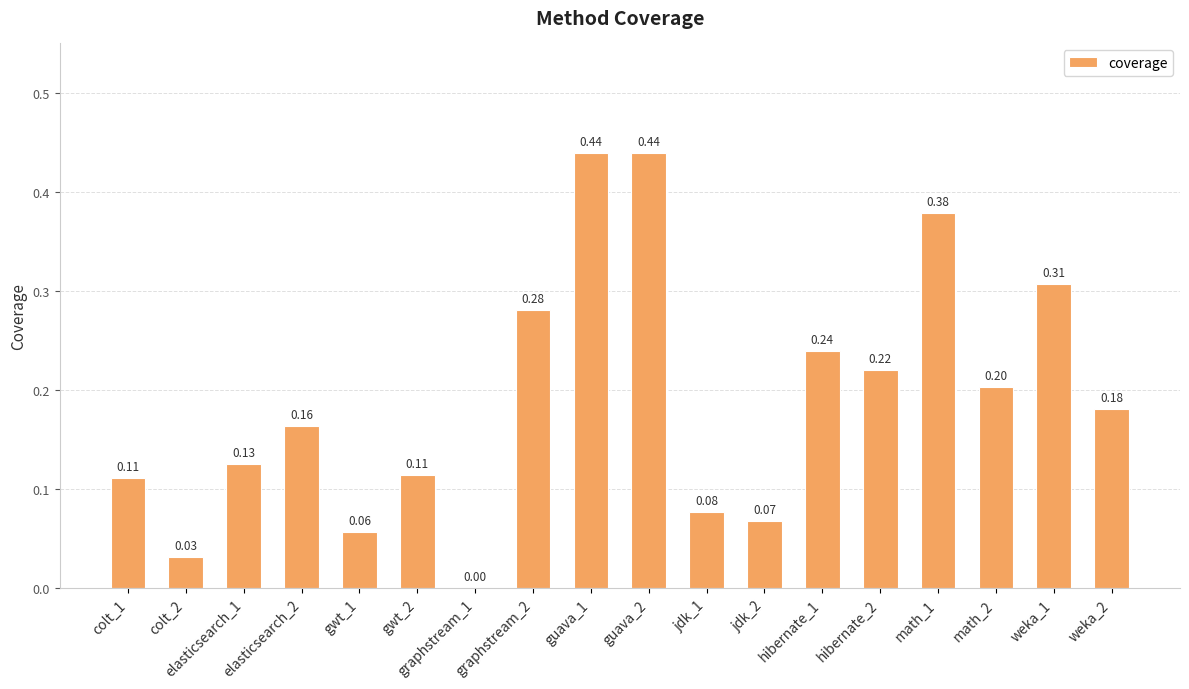

At which label is the value closest to 0?

graphstream_1